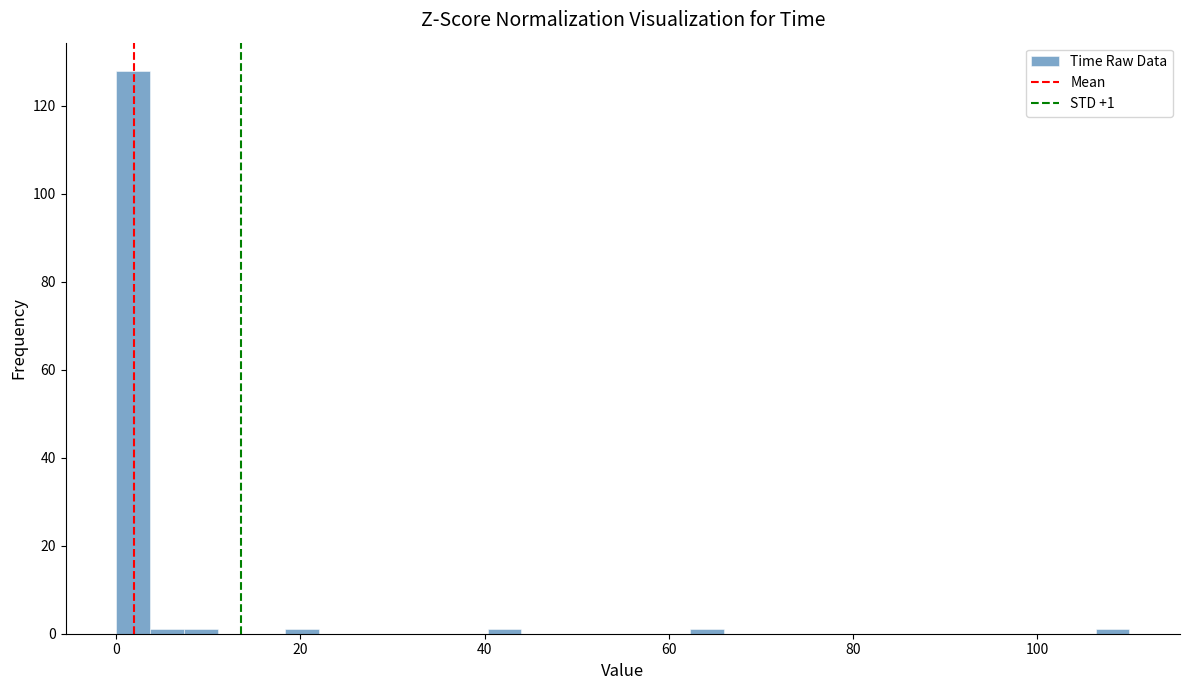

Read against the x-axis, roughly where is the centre of the tallest bar?

2